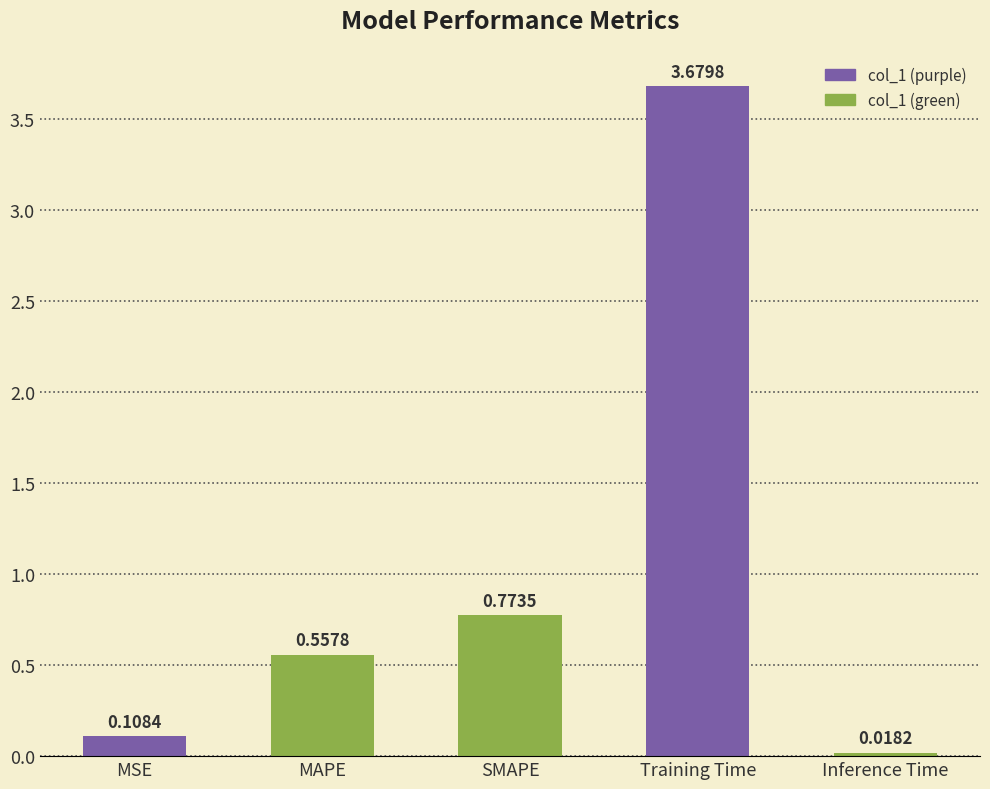

What is the label of the 4th bar from the left?

Training Time